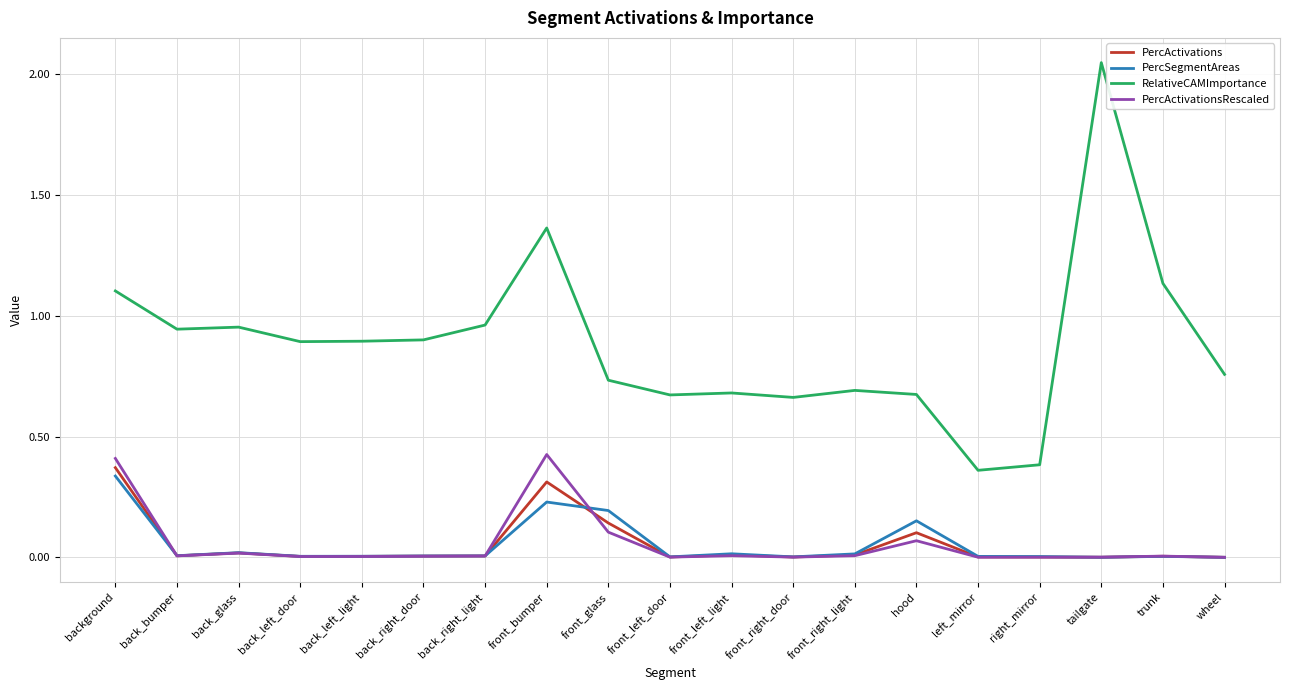

Which label corresponds to the largest value in the chart?

tailgate